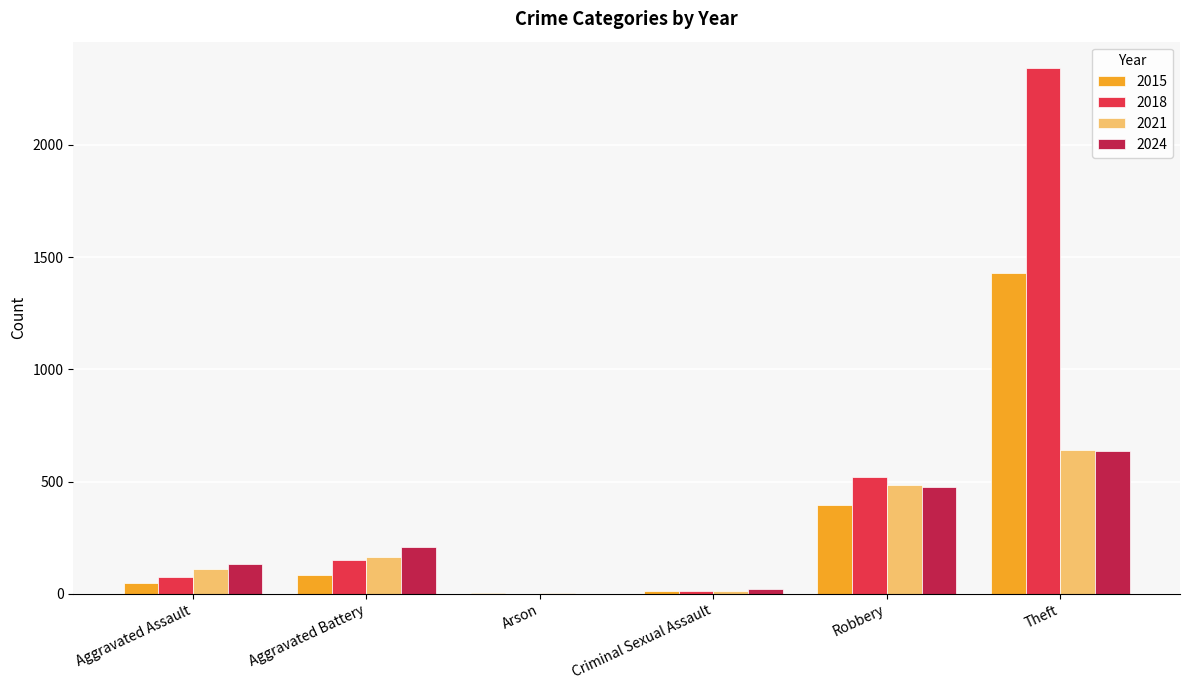

Are the bars grouped side by side (vs. stacked)?

Yes